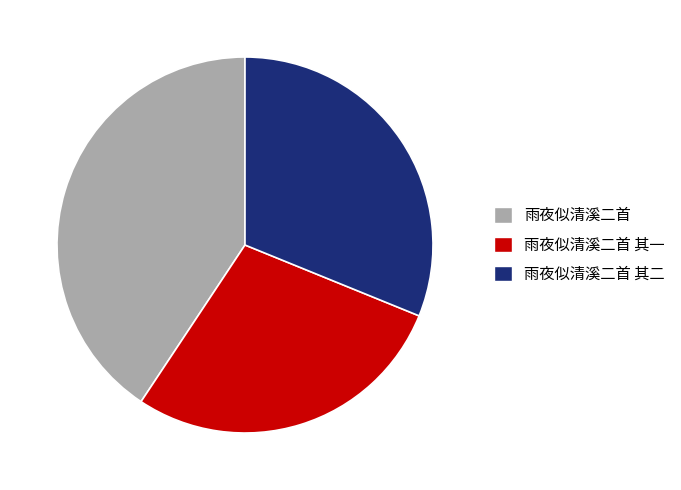

True or false: 雨夜似清溪二首 其二 accounts for 16% of the total.

False